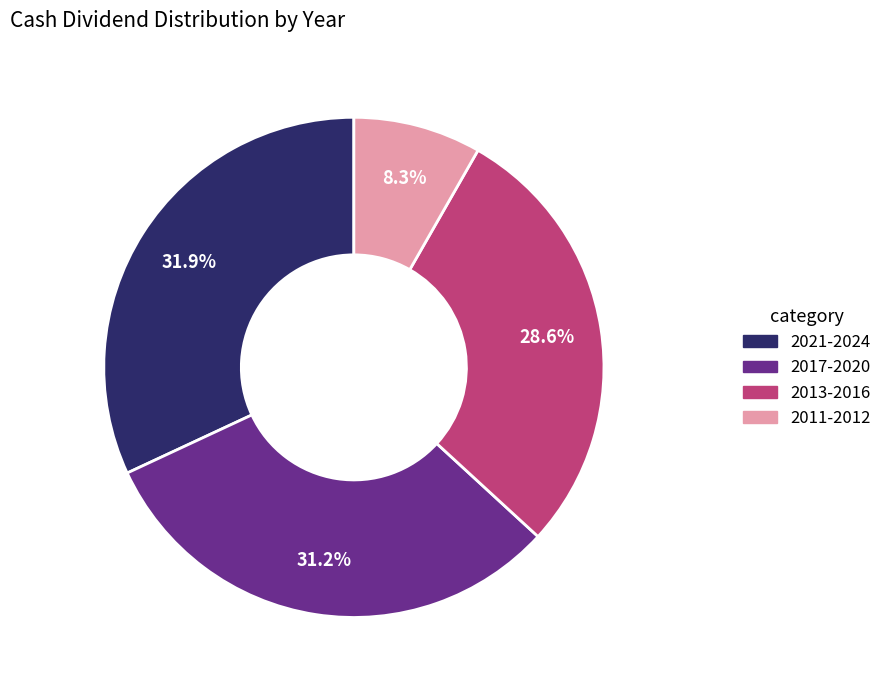

Is there any slice that represents more than half of the pie?

No